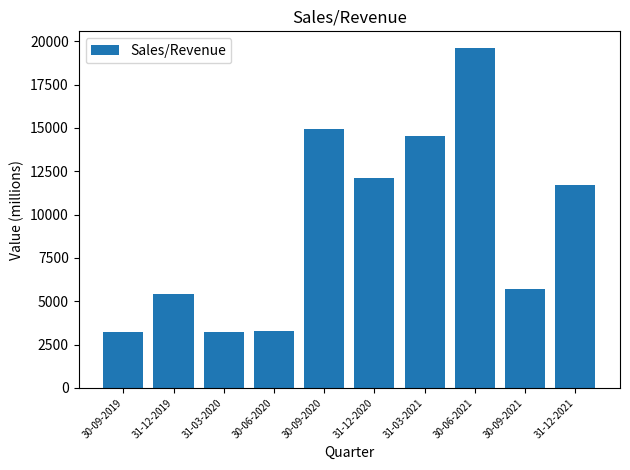

Which label corresponds to the largest value in the chart?

30-06-2021